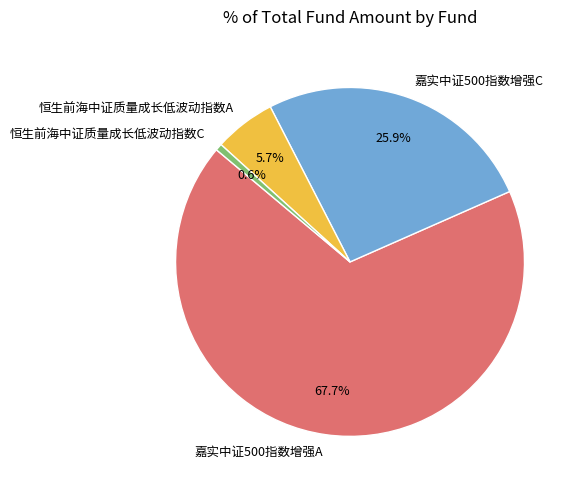

What is the majority slice?

嘉实中证500指数增强A